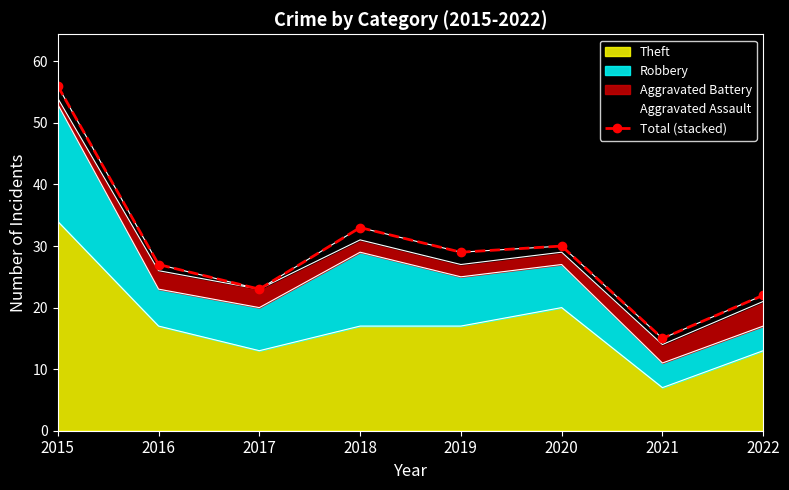

What is the value of the 2nd point from the left?

27